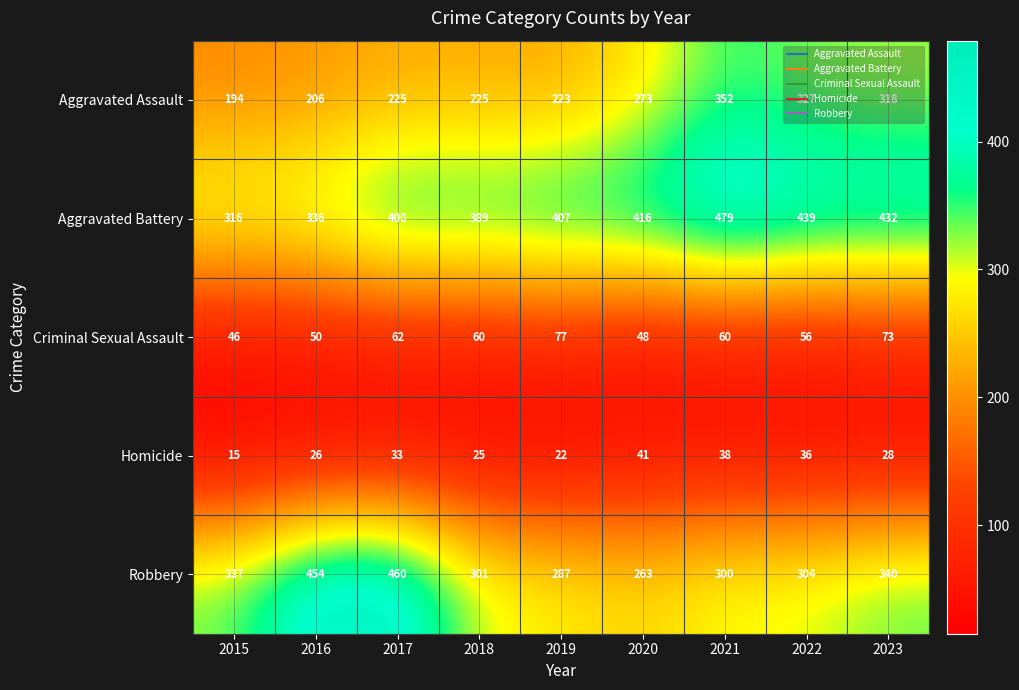

List the series in order of their peak value, highest first.

Aggravated Battery, Robbery, Aggravated Assault, Criminal Sexual Assault, Homicide